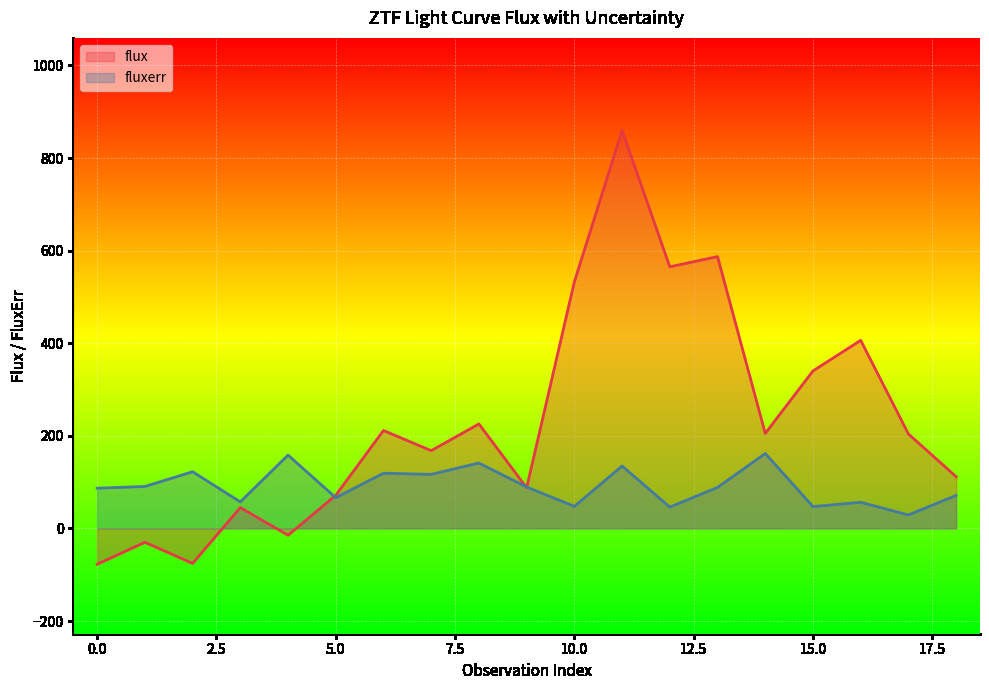

Reading left to right, transcribe all the data shown in this chart.

flux: 0=-77.3	1=-29.8	2=-75.5	3=45.1	4=-14.6	5=71.6	6=211.6	7=168.1	8=225.7	9=87.8	10=532.7	11=859.5	12=565.1	13=587.2	14=205.3	15=340.2	16=406.3	17=204.1	18=111.8
fluxerr: 0=87.0	1=90.7	2=122.5	3=57.4	4=158.4	5=66.5	6=119.3	7=116.8	8=141.4	9=89.6	10=47.7	11=134.9	12=46.2	13=88.7	14=161.9	15=47.2	16=56.6	17=29.2	18=71.5